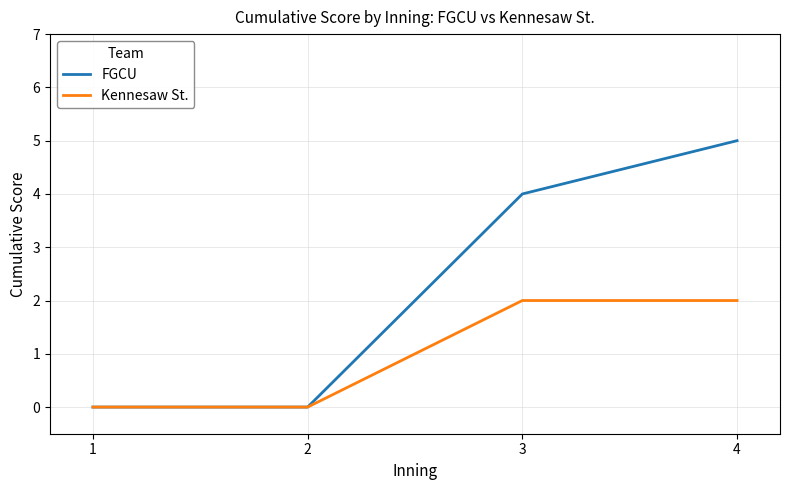

Is it true that Kennesaw St. equals 3 at 3?

False